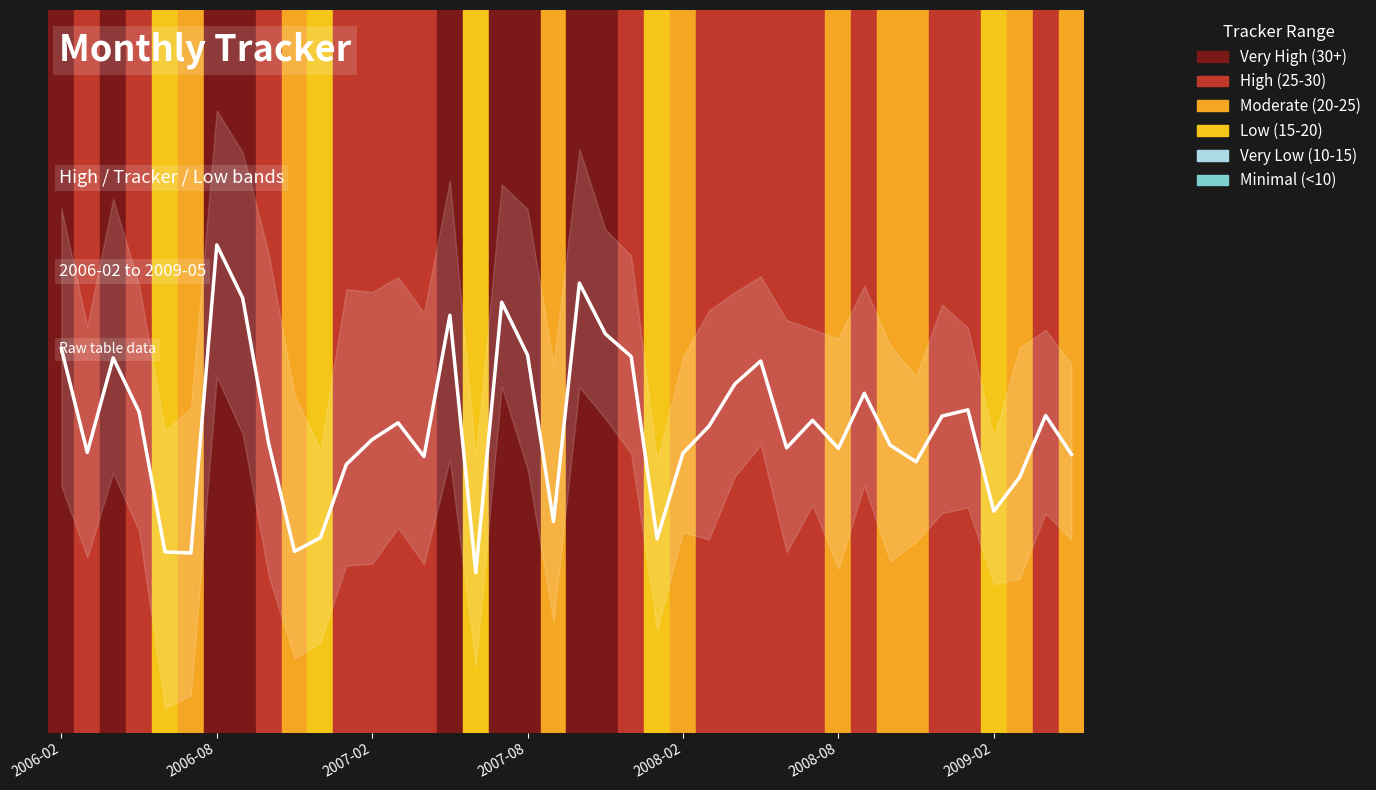

What is the average value?

19.1